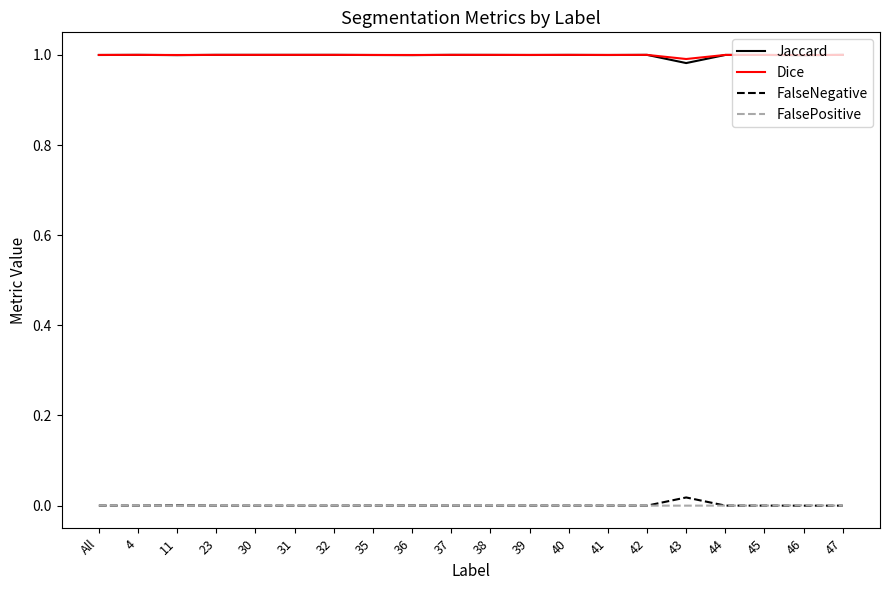

Is it true that FalsePositive equals 0.0 at 38?

True